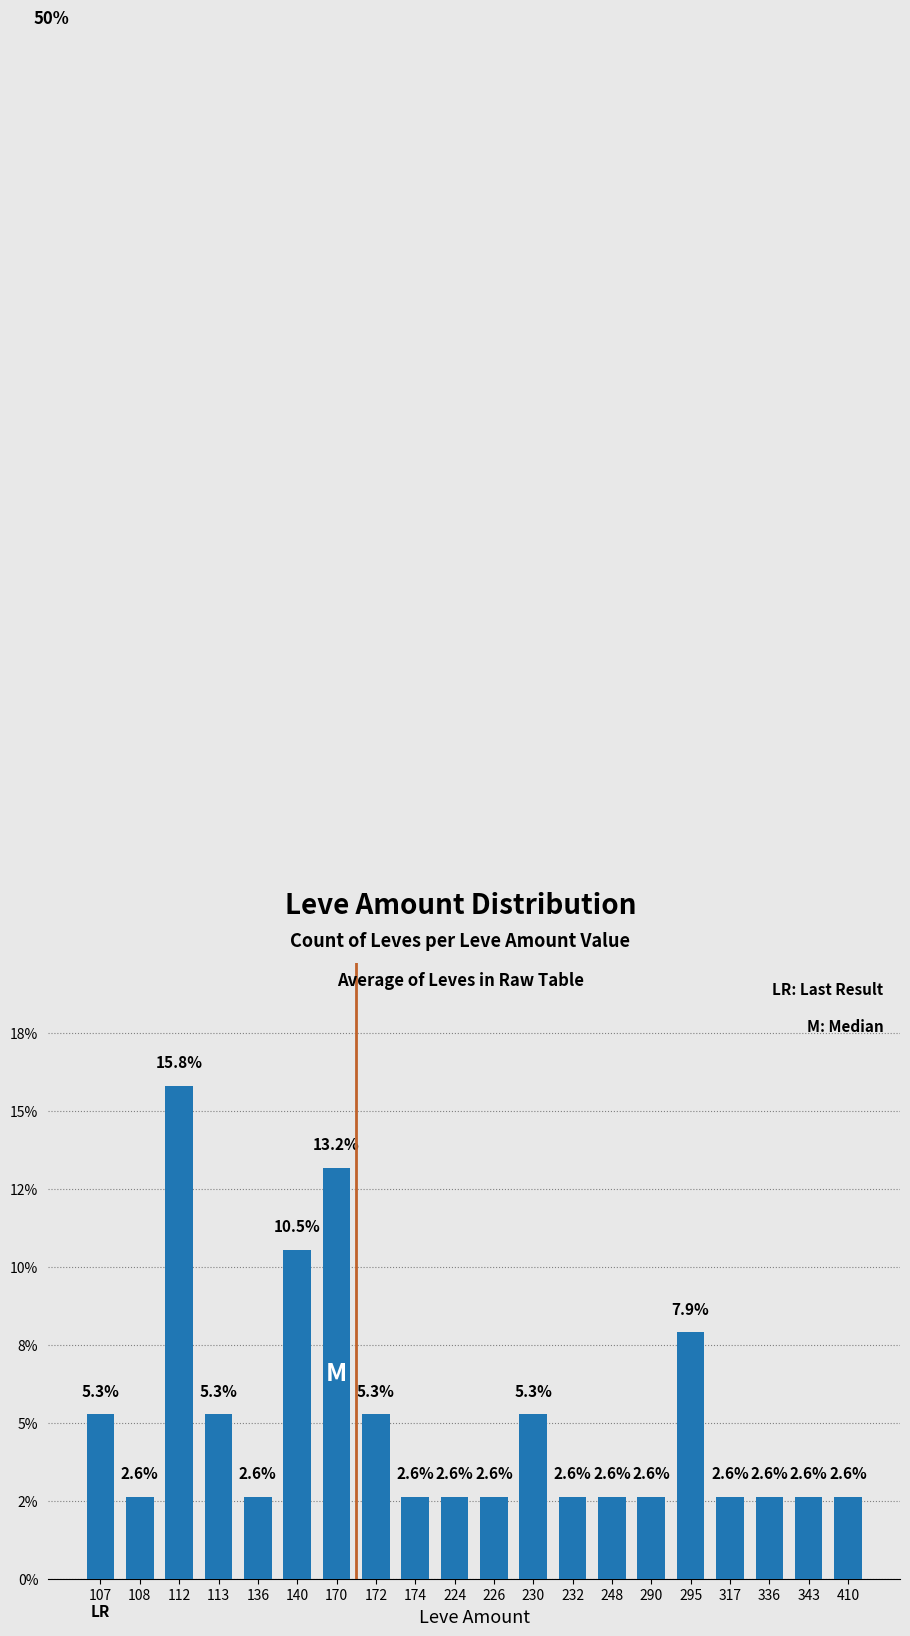

What is the value of the 4th bar from the left?

0.1